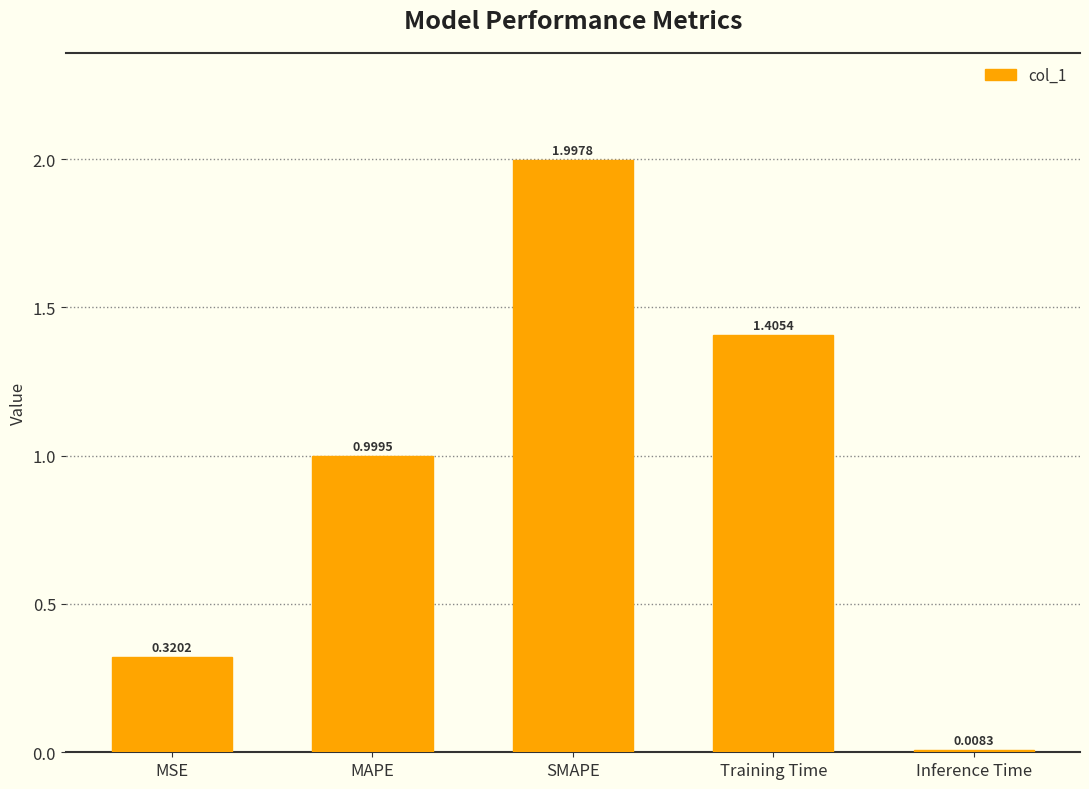

List the labels in order of value, smallest first.

Inference Time, MSE, MAPE, Training Time, SMAPE